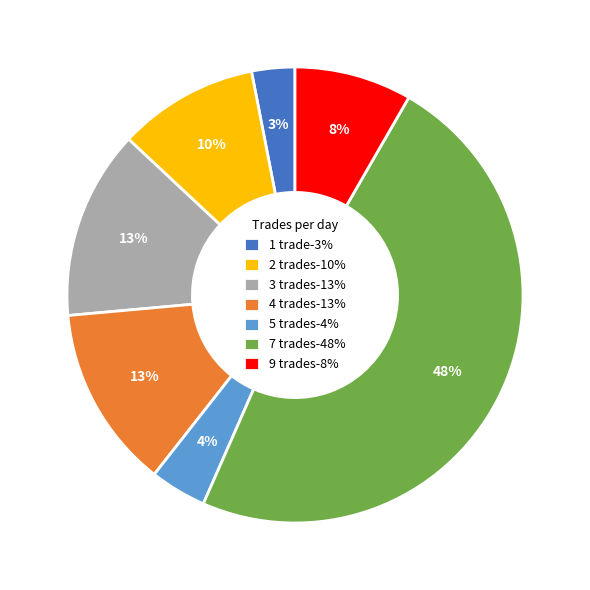

What is the ratio of the value at 3 trades-13% to the value at 4 trades-13%?

1.0